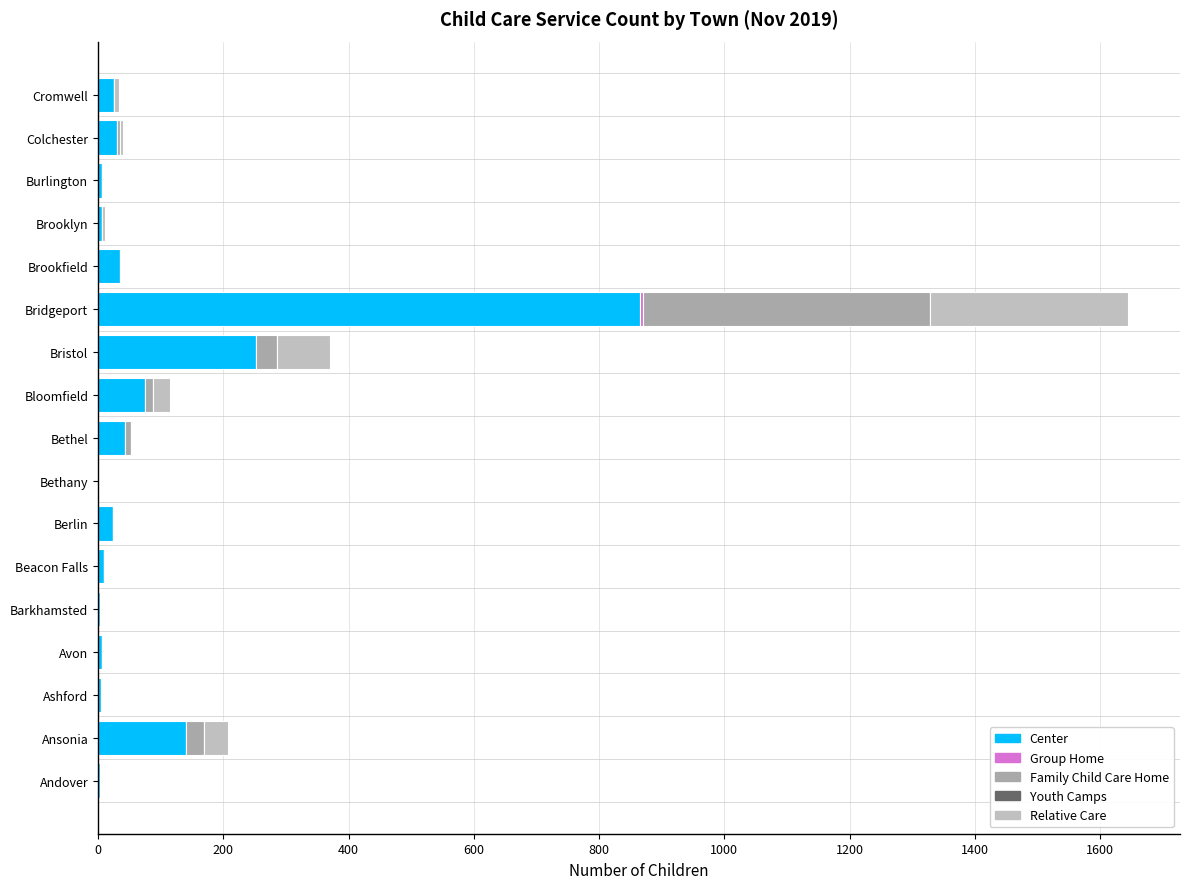

Count the number of categories in the chart.

17